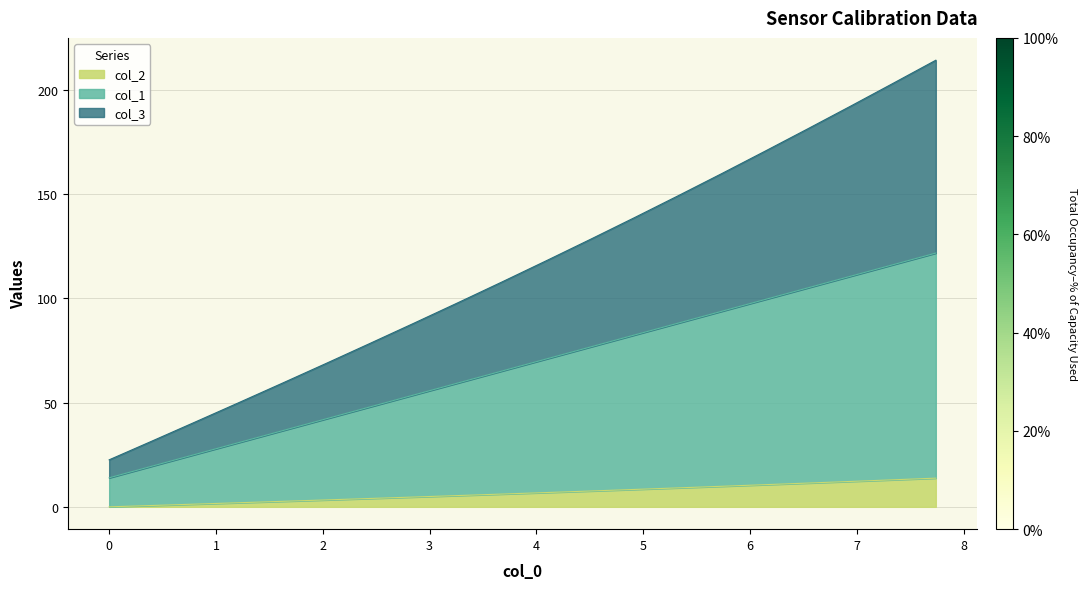

True or false: col_2 has more than 2 interior local peaks.

False